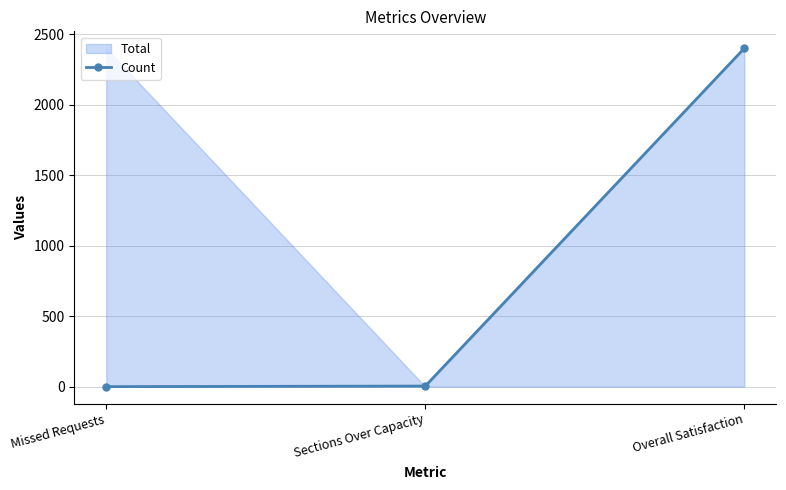

How many data points are less than 4?

1